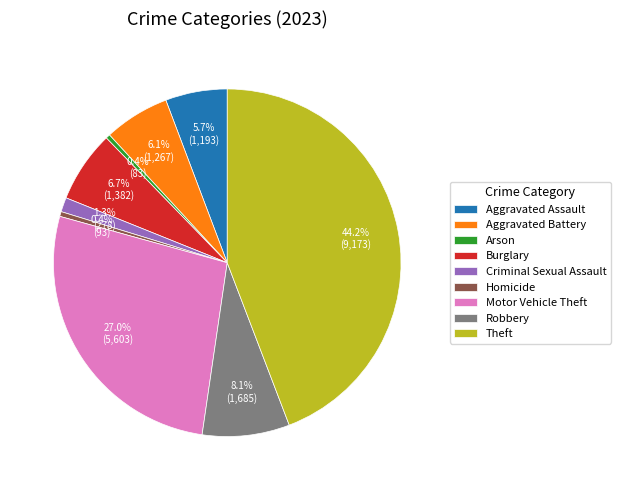

To the nearest percent, what percentage of the pie is Aggravated Battery?

6%